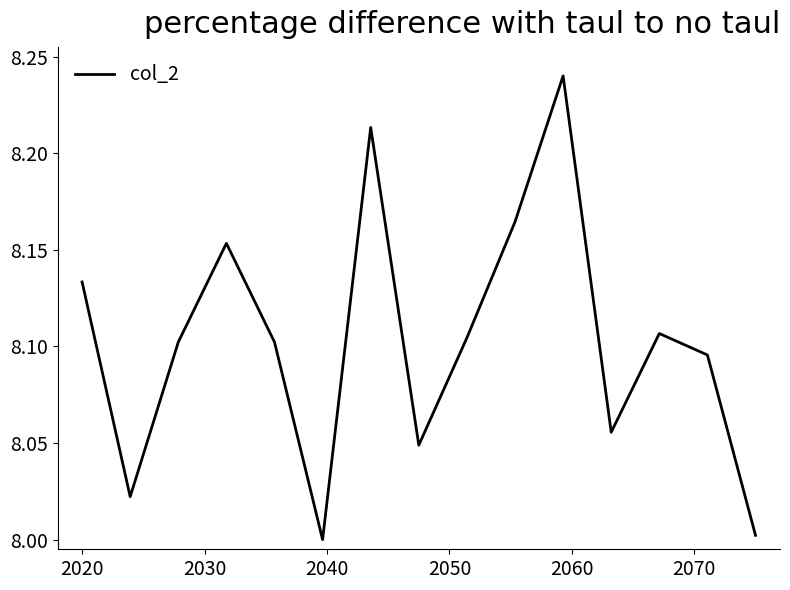

How many lines are shown in the chart?

1